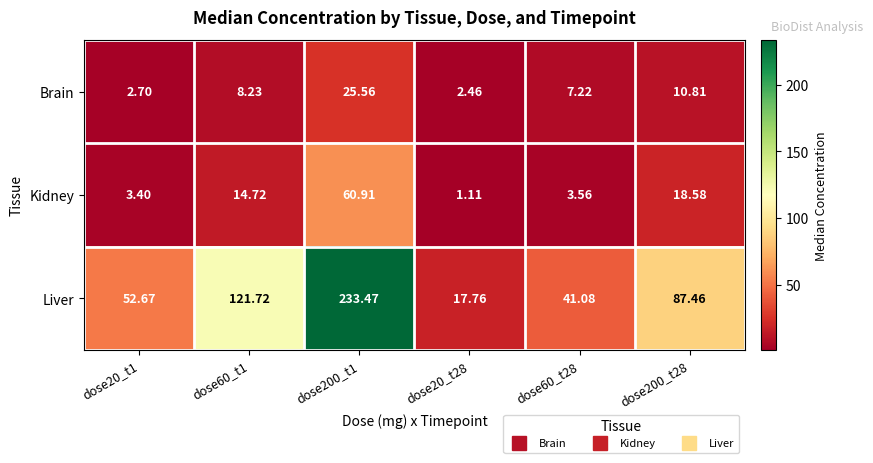

Between dose20_t28 and dose200_t28, which series saw the biggest shift?

Liver